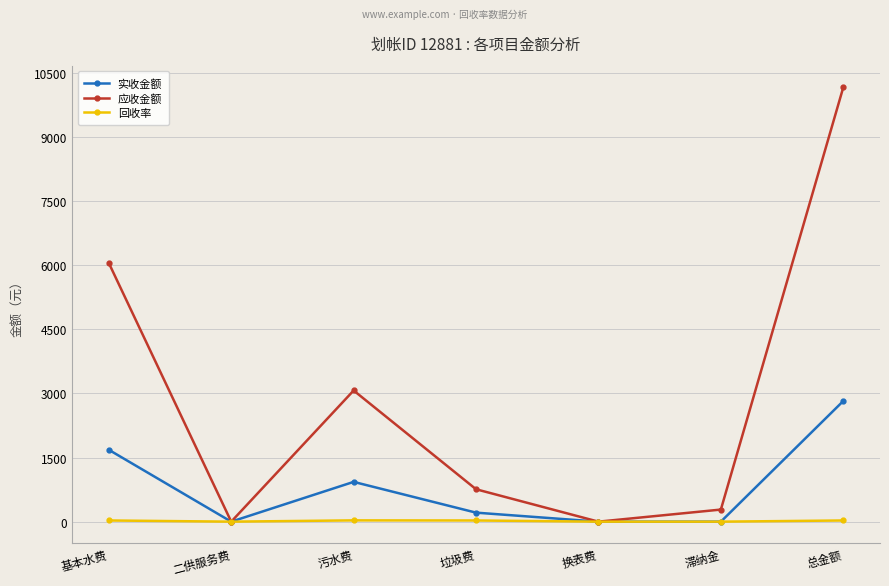

What is the highest value of the 应收金额 series?

10159.2